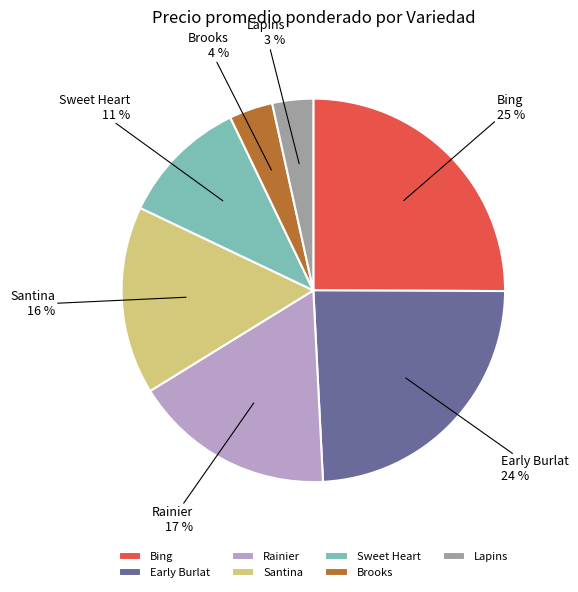

The Bing slice represents 12% of the pie. True or false?

False